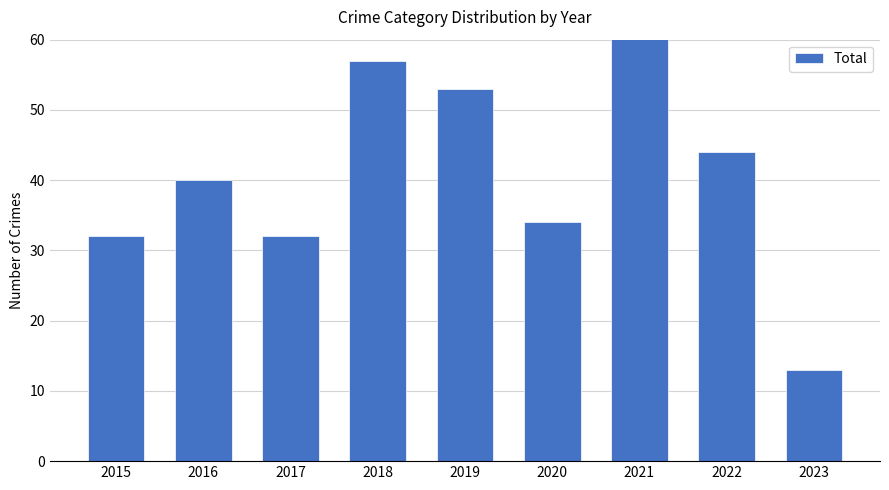

How many data points are above 40?

4